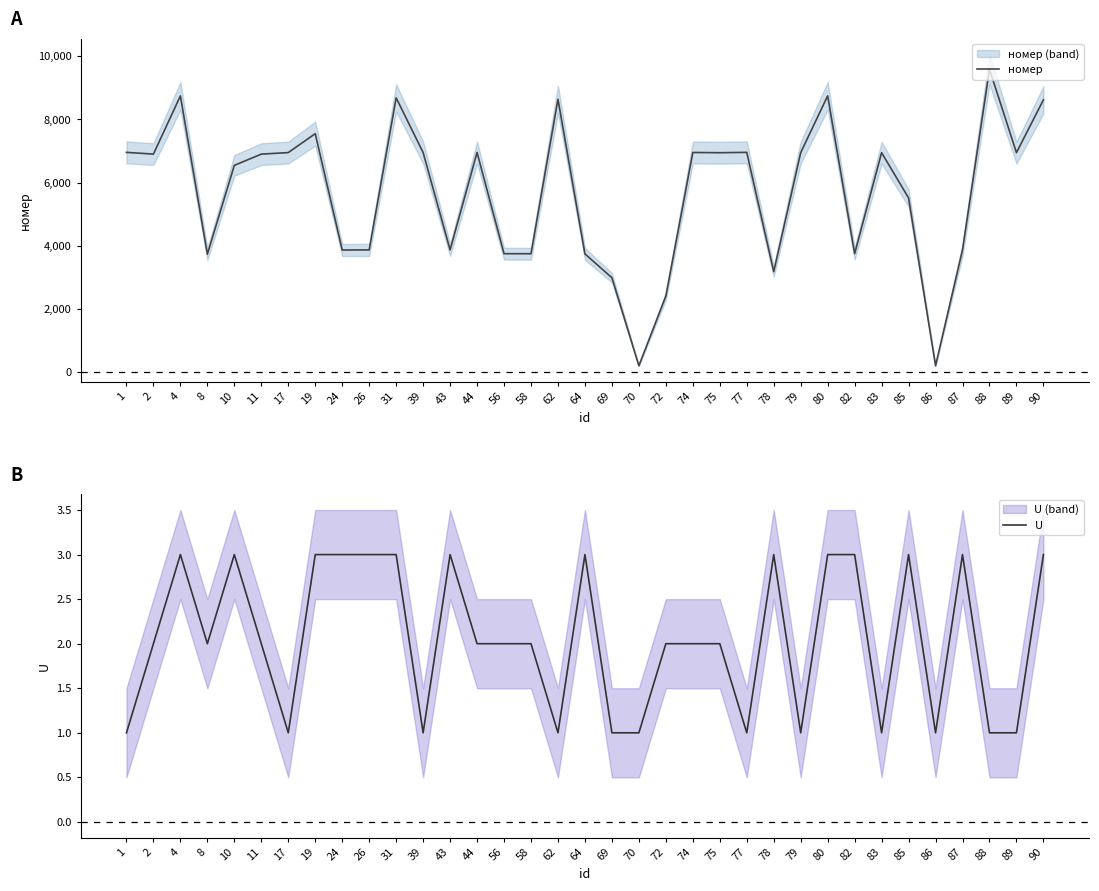

At which category is the sum across all series the highest?

88